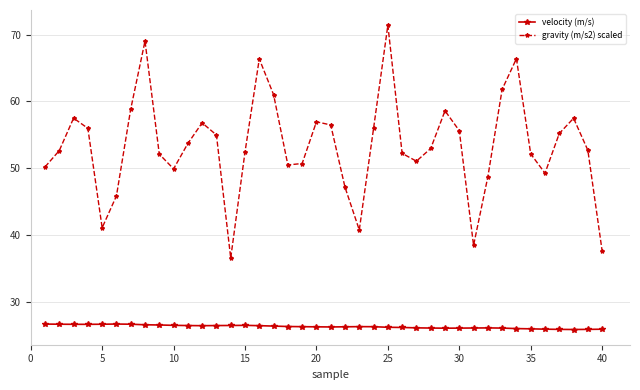

How many lines are shown in the chart?

2